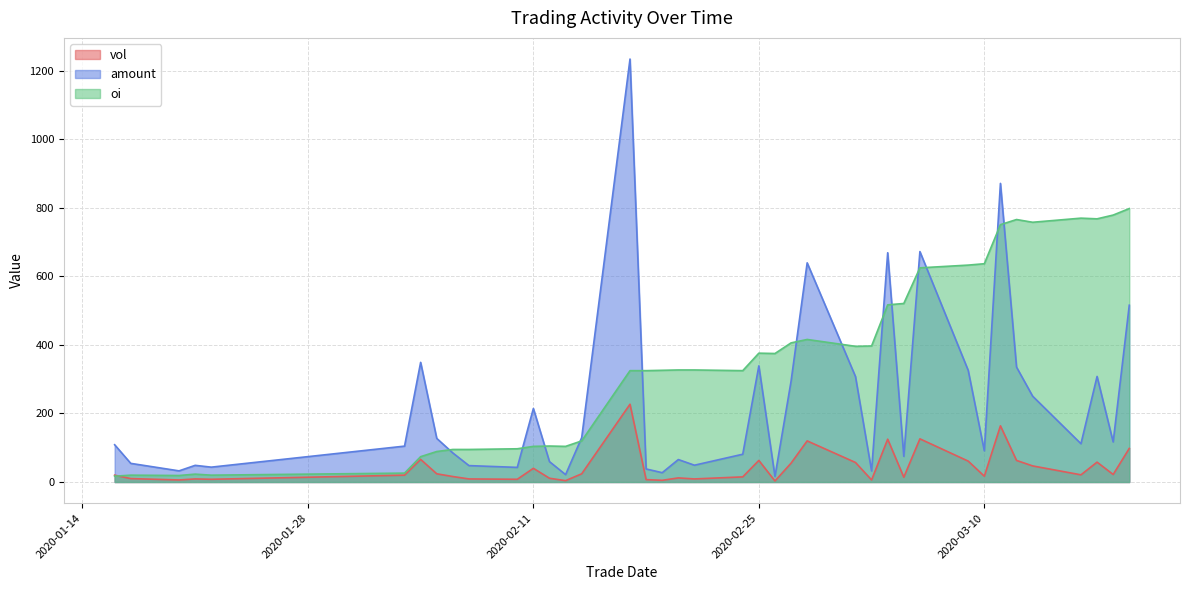

What is the approximate value of amount at 20200220?

65.6